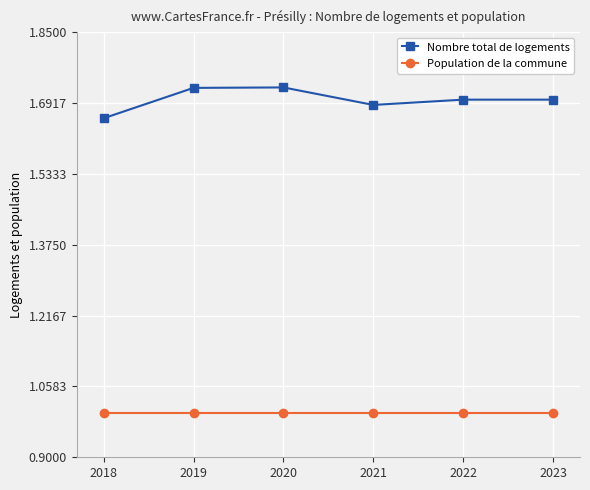

What is the total value across all series at 2018?

2.7